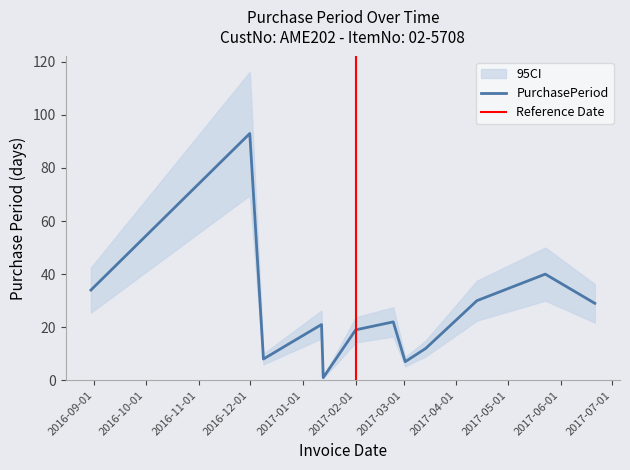

Reading right to left, list all the values displayed in this chart.

2017-06-21=29	2017-05-23=40	2017-04-13=30	2017-03-14=12	2017-03-02=7	2017-02-23=22	2017-02-01=19	2017-01-13=1	2017-01-12=21	2016-12-22=13	2016-12-09=8	2016-12-01=93	2016-08-30=34